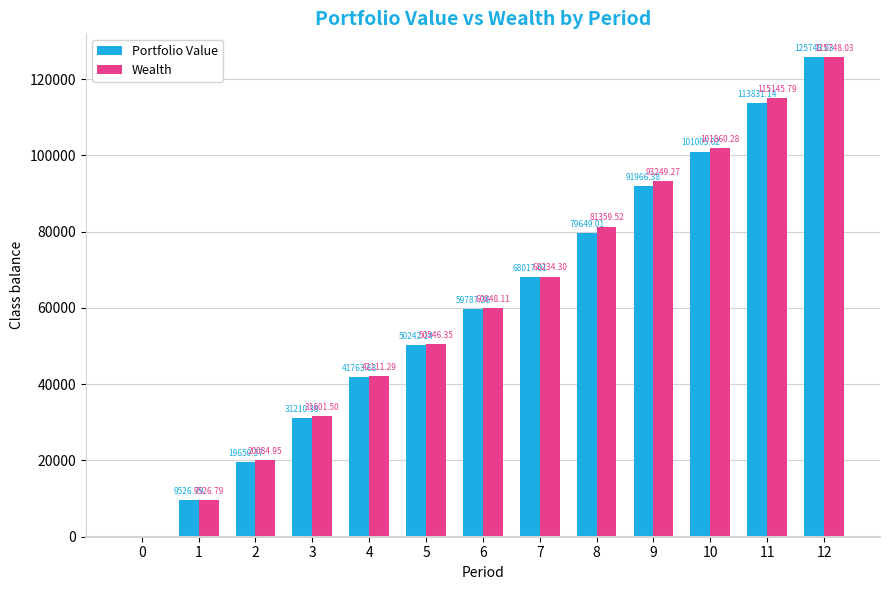

What is the greatest value displayed?

125748.0